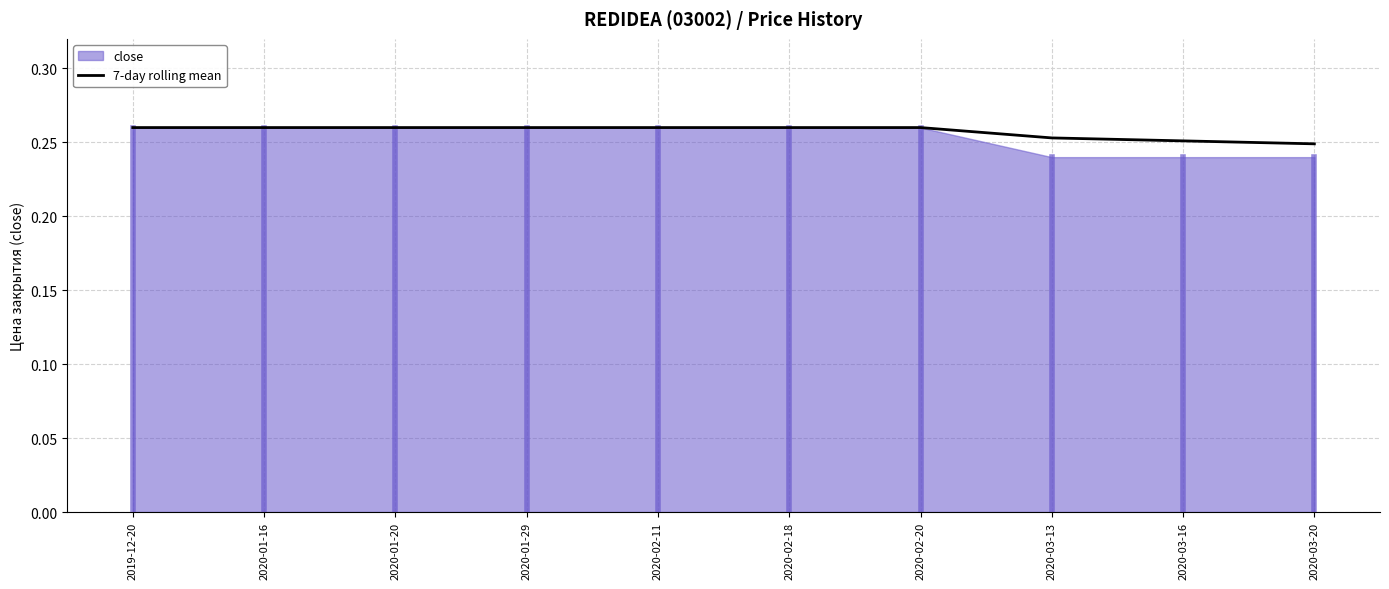

What is the label of the 2nd point from the right?

2020-03-16